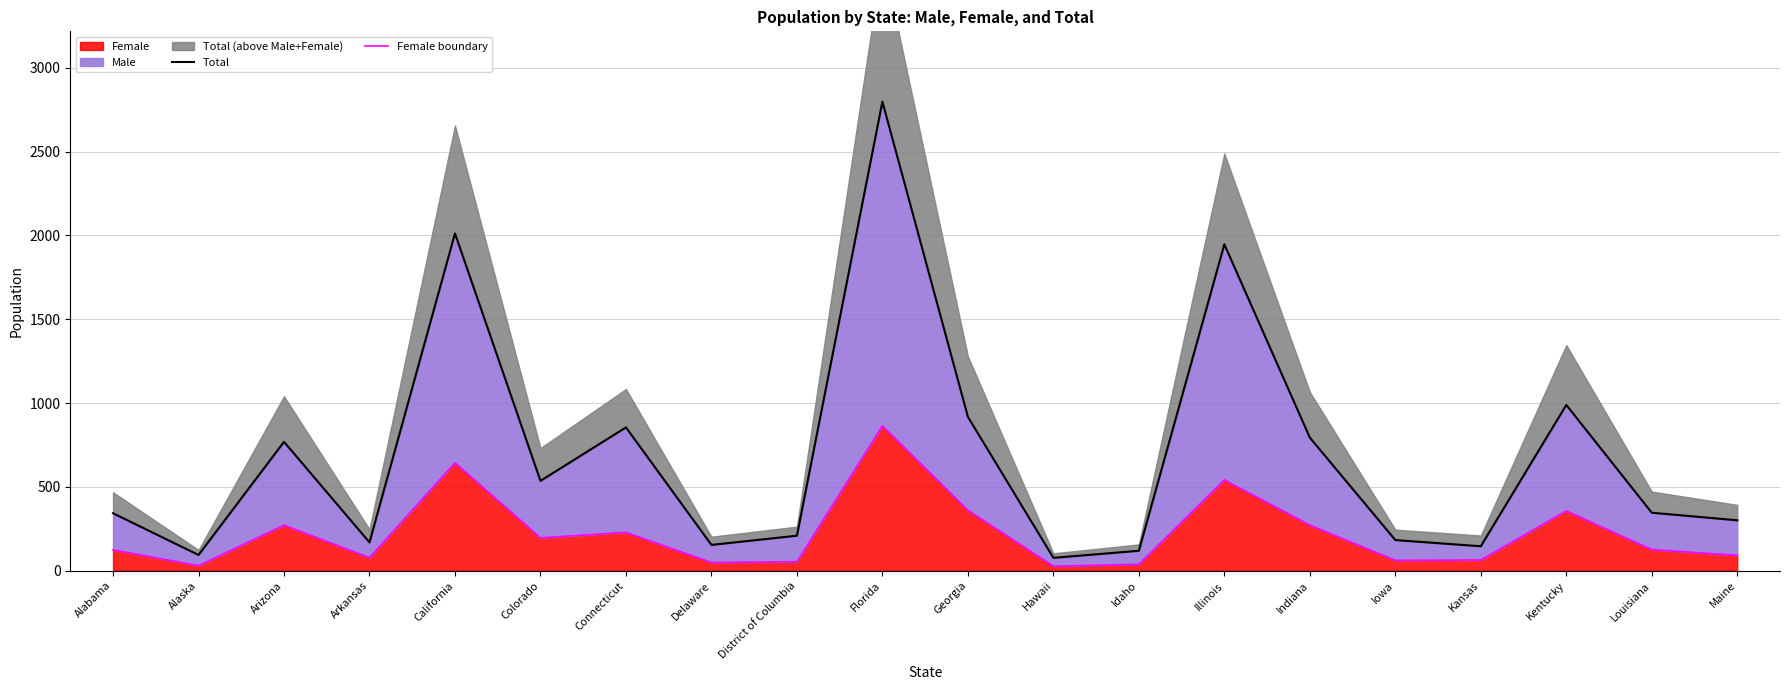

In Female boundary, how many points are lower than both neighbors (excluding endpoints)?

6